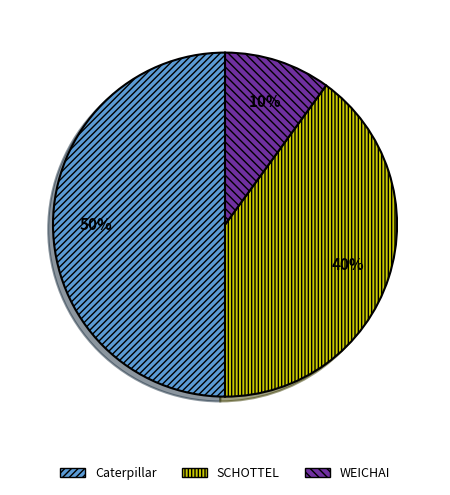

Between Caterpillar and SCHOTTEL, which is larger?

Caterpillar